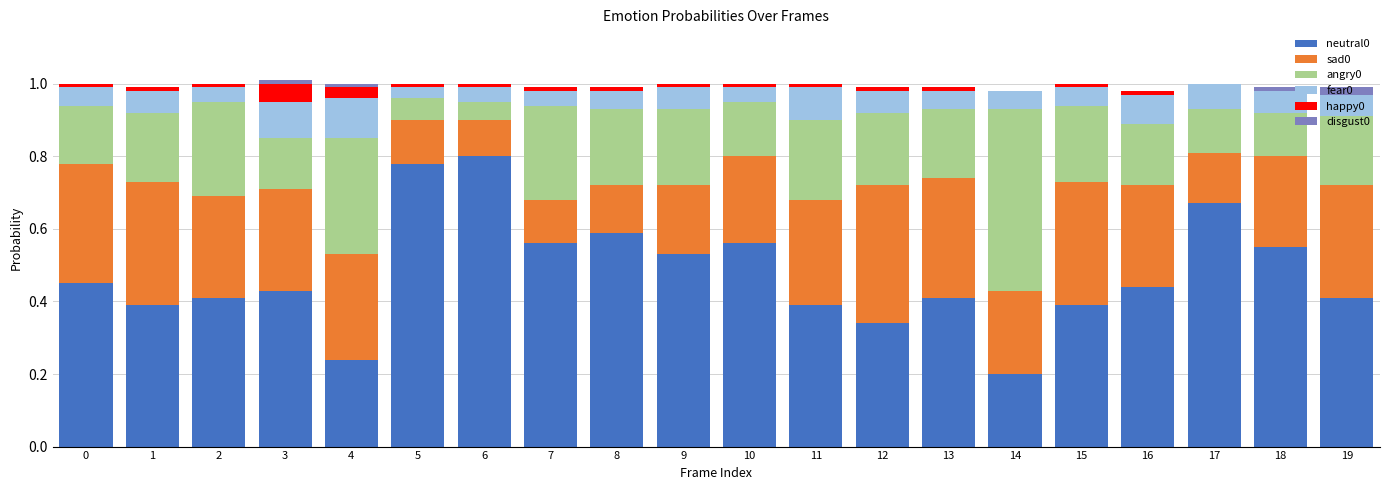

Is it true that neutral0 equals 0.6 at 1?

False